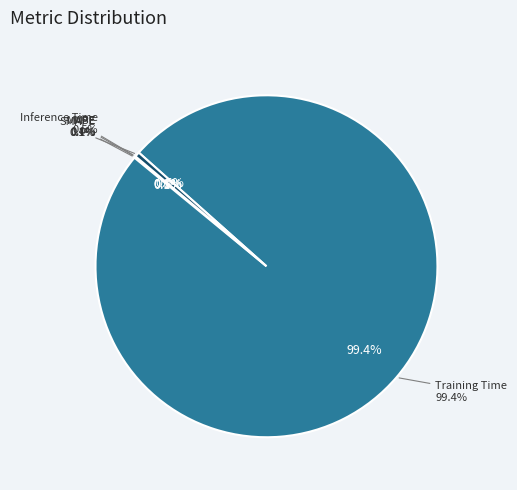

To the nearest percent, what is the difference between the MAPE and Training Time slice percentages?

99%